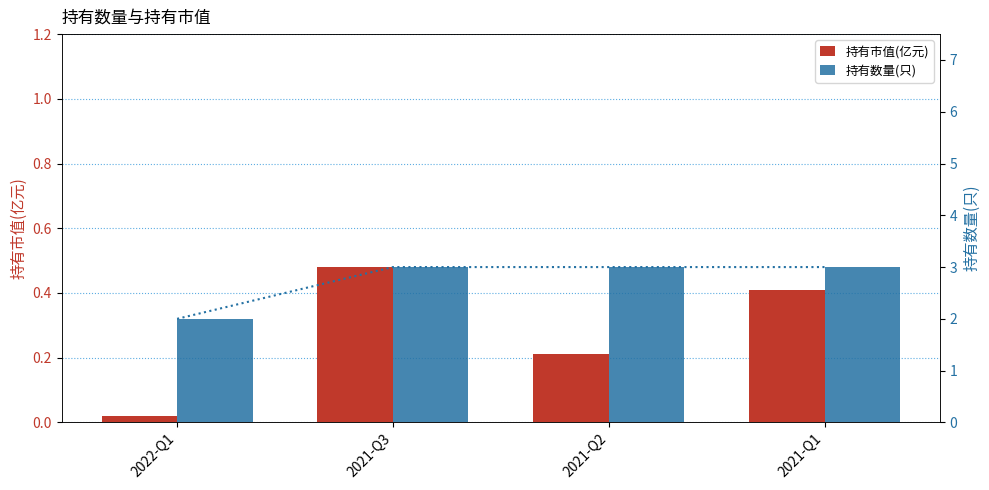

Count the number of categories in the chart.

4